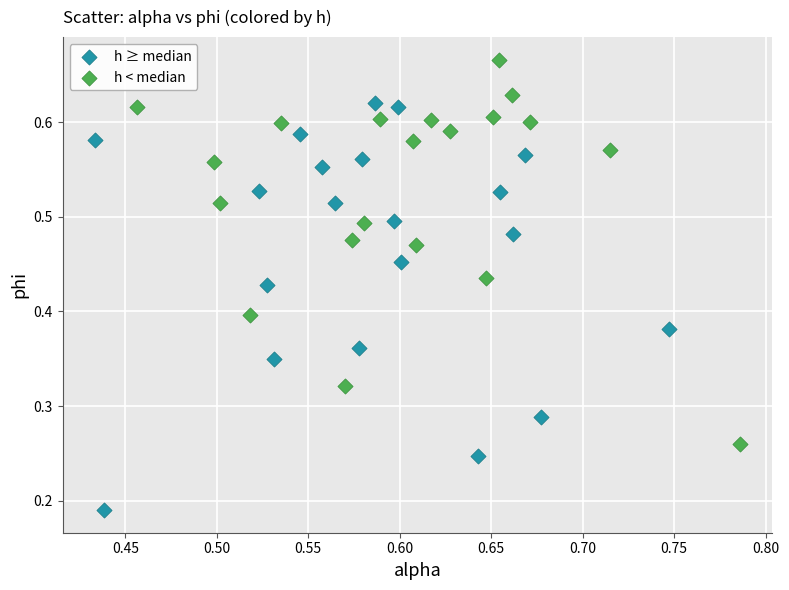

Which series reaches the minimum Y coordinate?

h ≥ median